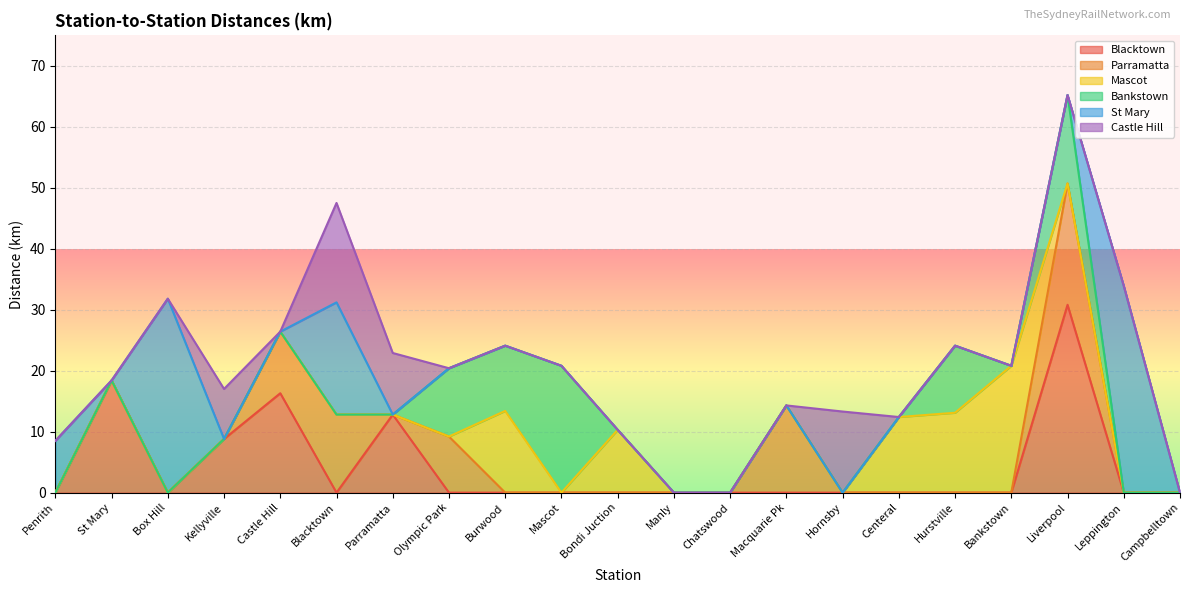

At which category is the sum across all series the highest?

Liverpool